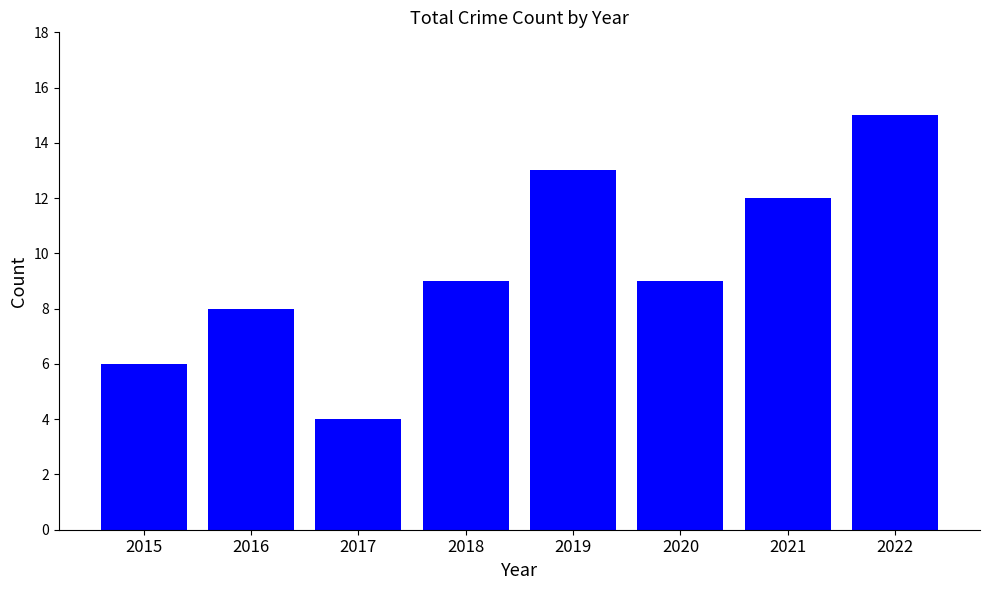

What is the minimum value shown in the chart?

4